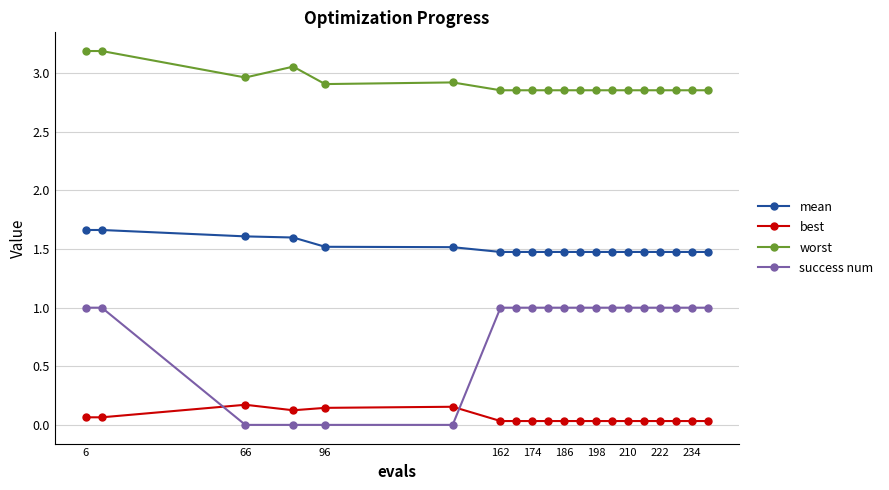

Which series has the largest total across all categories?

worst